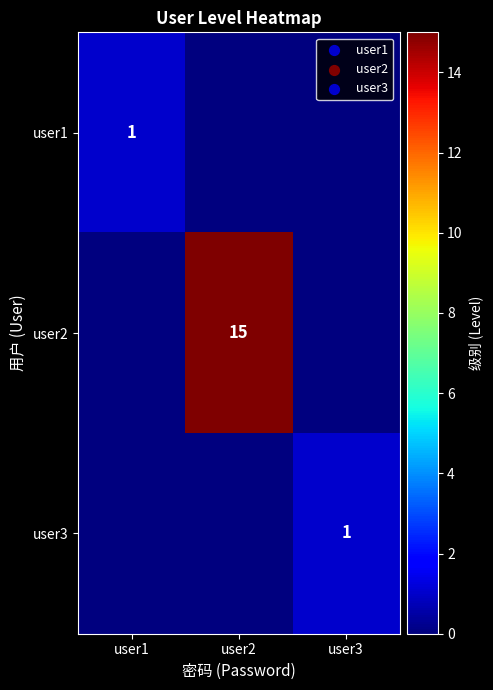

Is it true that user1 equals 1 at user1?

True